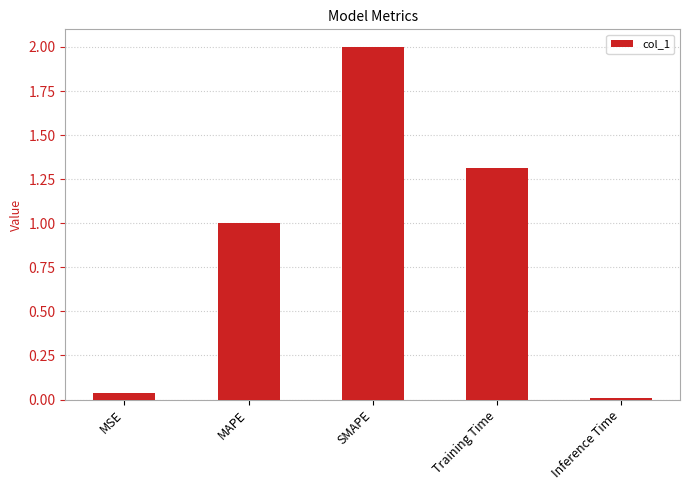

Which label corresponds to the largest value in the chart?

SMAPE